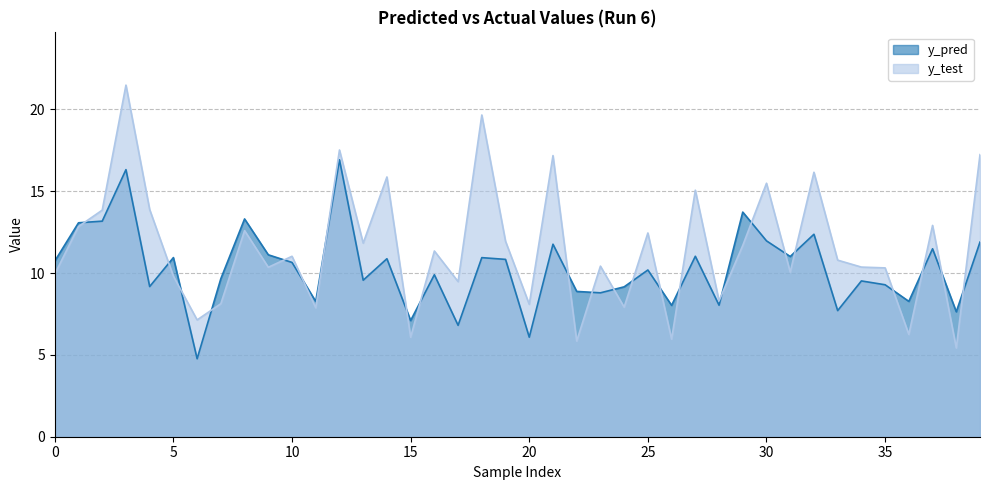

Rank the categories by y_pred value from lowest to highest.

6, 20, 17, 15, 38, 33, 26, 28, 11, 36, 23, 22, 24, 4, 35, 34, 13, 7, 16, 25, 10, 0, 19, 14, 18, 5, 31, 27, 9, 37, 21, 39, 30, 32, 1, 2, 8, 29, 3, 12